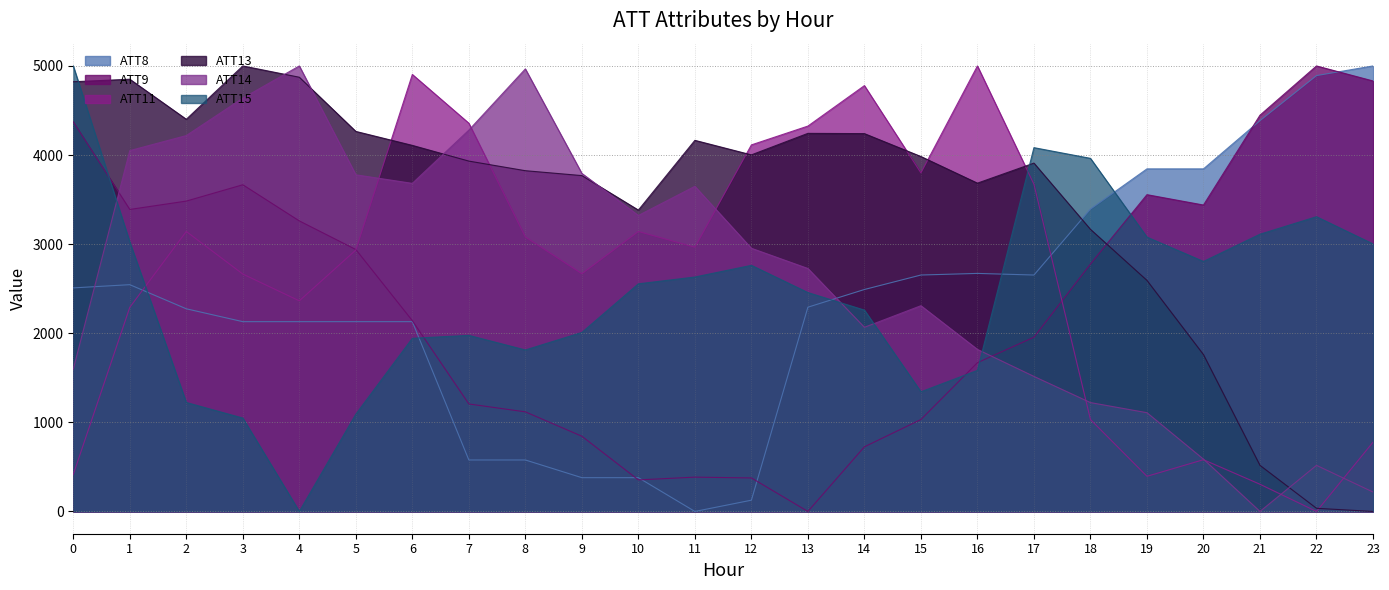

True or false: ATT8 and ATT9 intersect in this chart.

True